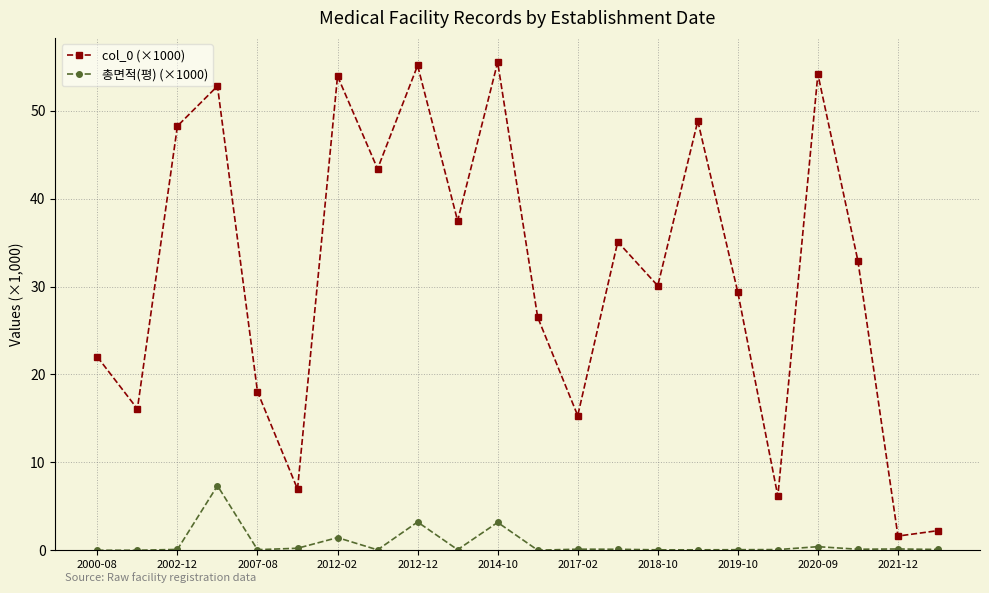

True or false: 총면적(평) (×1000) and col_0 (×1000) cross at least once.

False